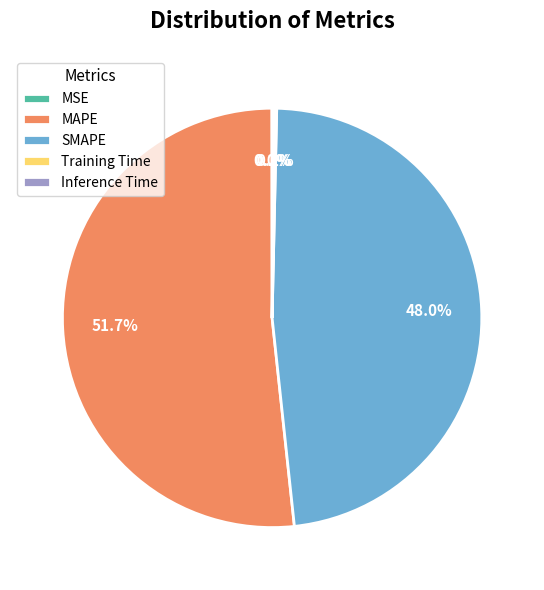

What percentage is the SMAPE slice, to the nearest percent?

48%